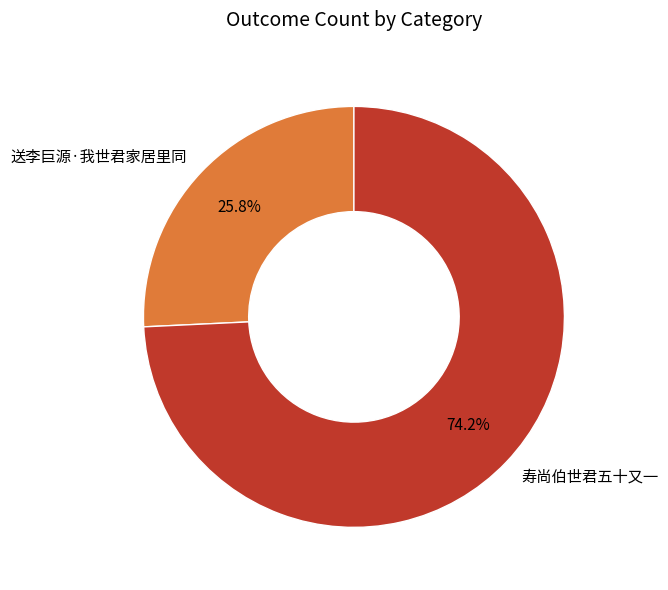

What percentage is the 送李巨源·我世君家居里同 slice, to the nearest percent?

26%